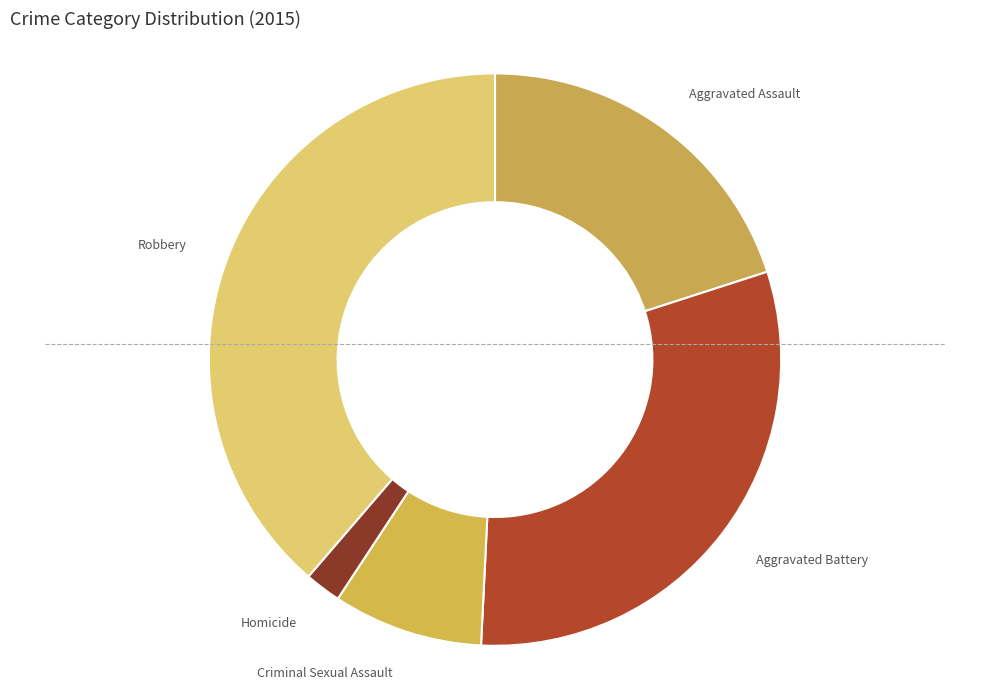

Approximately how many times larger is the value at Aggravated Battery compared to Criminal Sexual Assault?

3.6